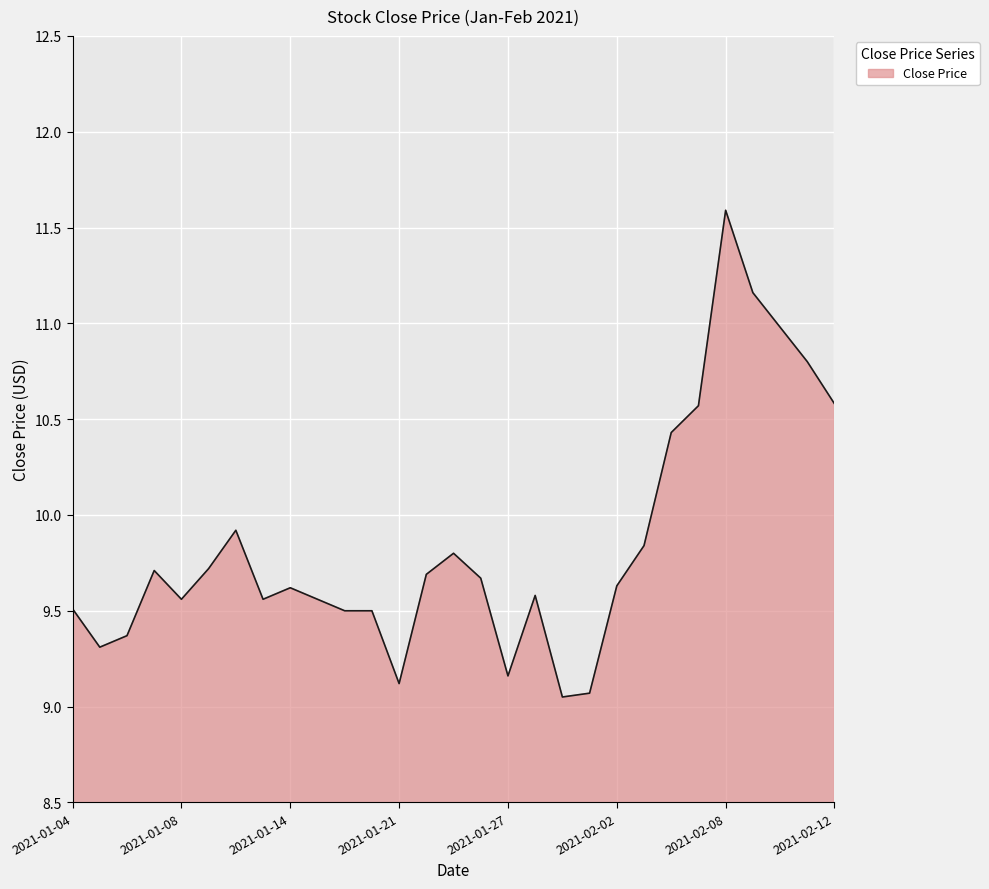

What is the difference between the maximum and minimum values?

2.5